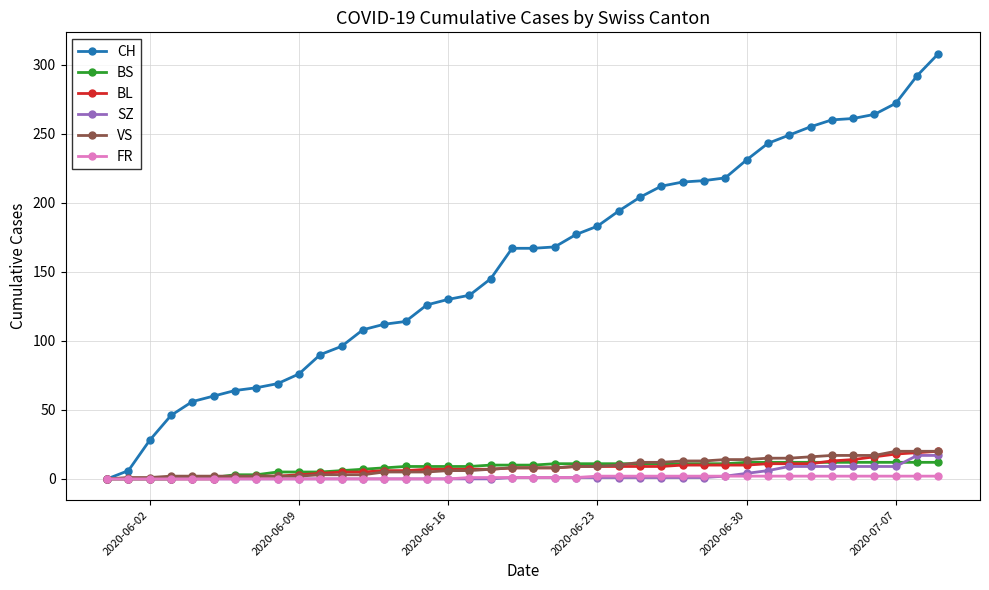

Which series has the largest total across all categories?

CH